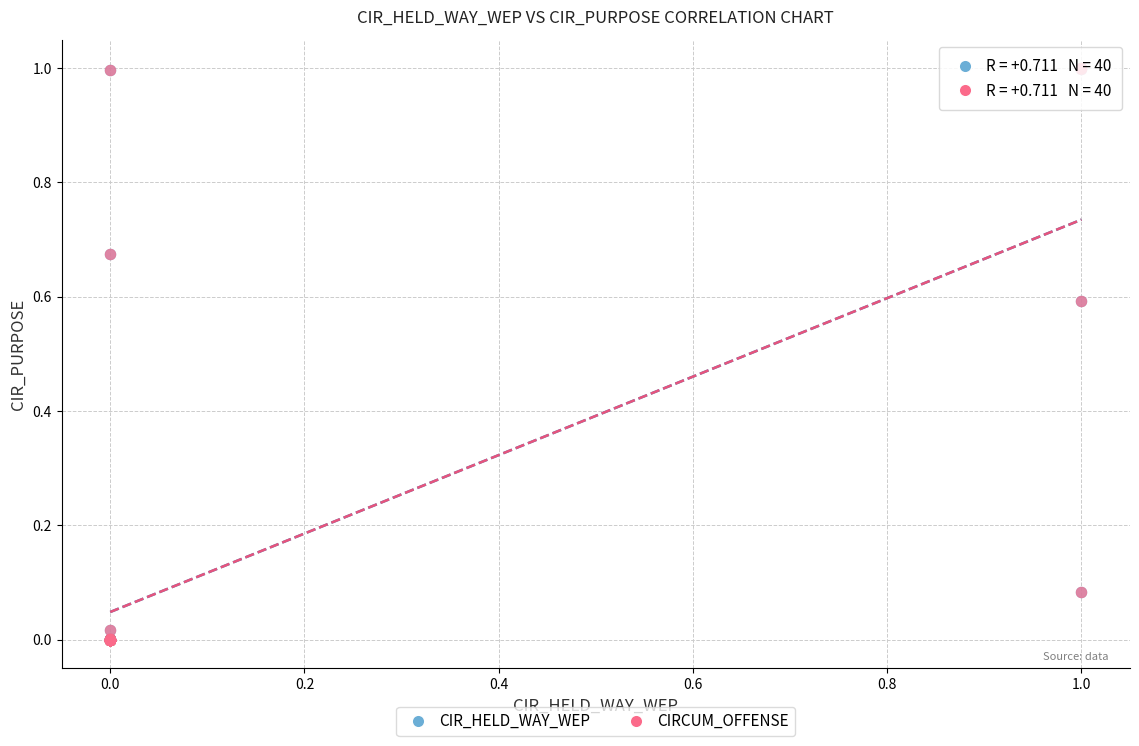

What are all the series names shown in the legend?

CIR_HELD_WAY_WEP, CIRCUM_OFFENSE